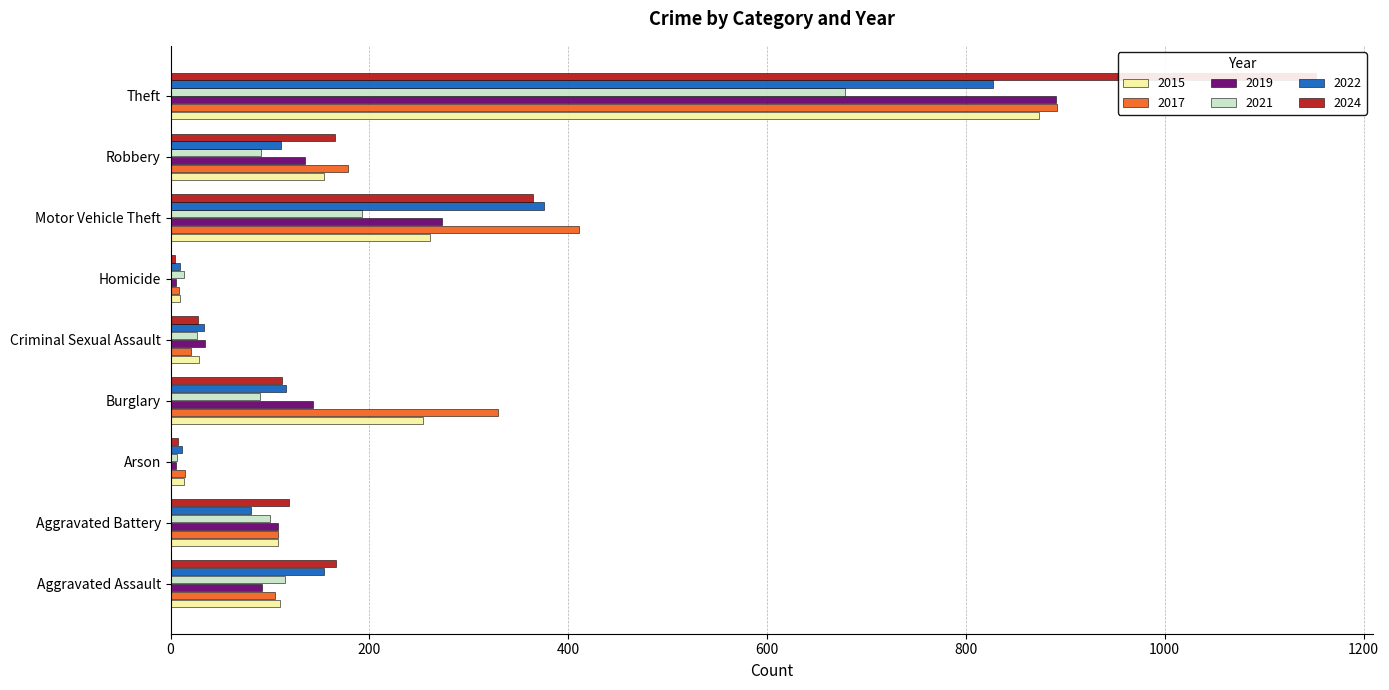

What is the label of the 5th bar from the right?

Criminal Sexual Assault